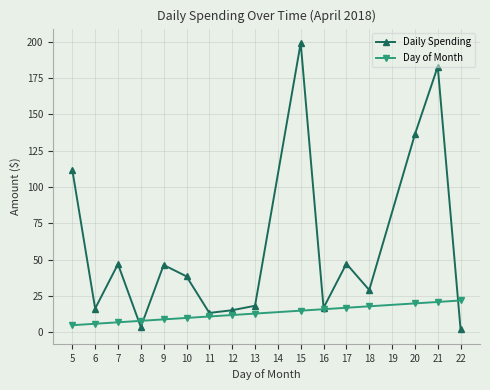

What is the difference between the second highest and minimum values in the Day of Month series?

16.0